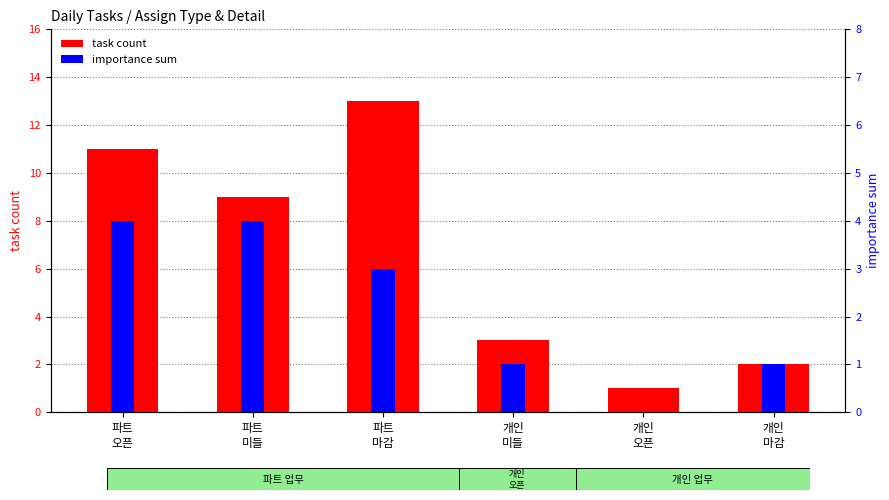

At how many categories does at least one series exceed 7?

3